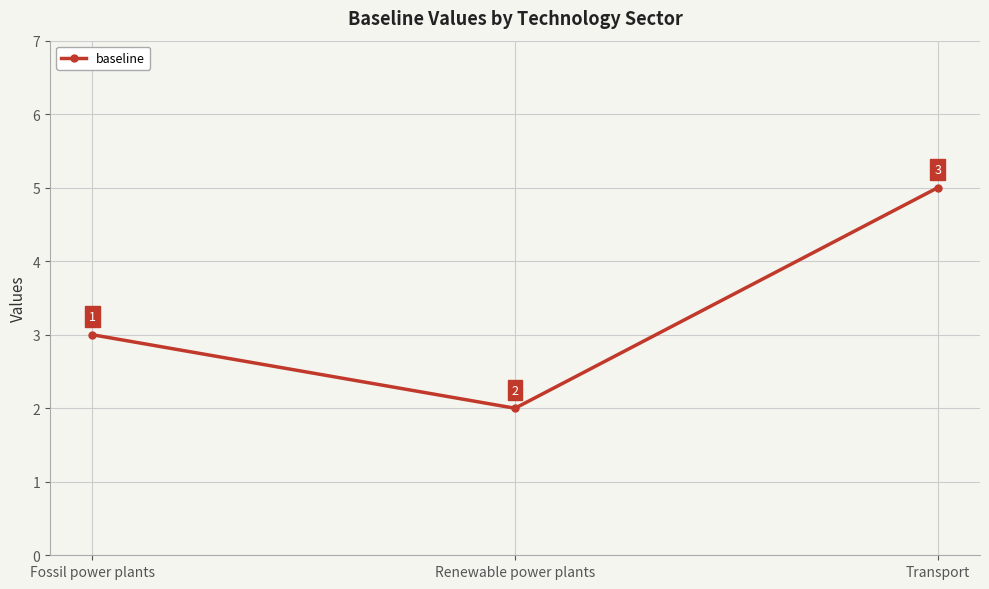

What is the label of the 1st point from the left?

Fossil power plants